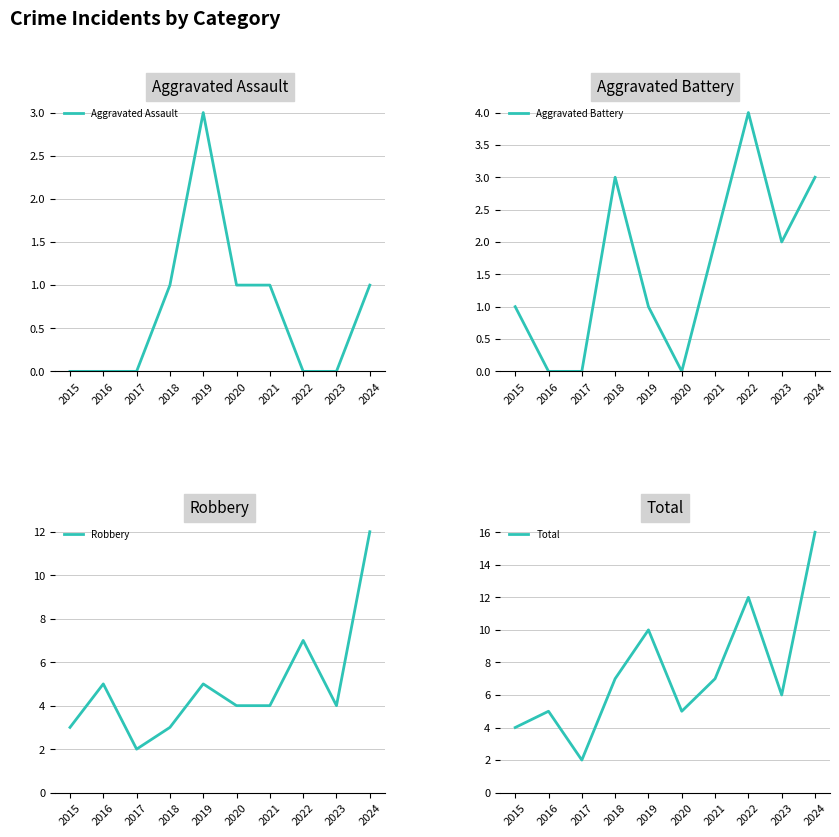

In Total, how many points are higher than both neighbors (excluding endpoints)?

3